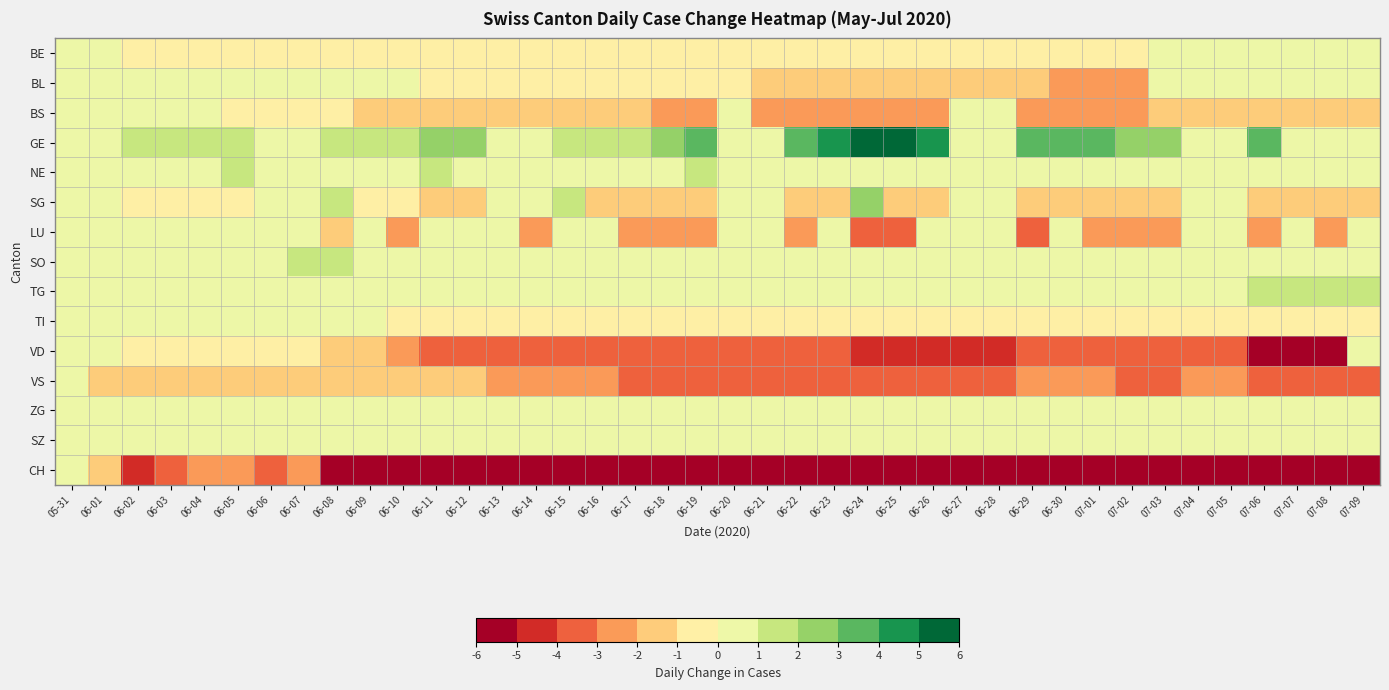

Reading left to right, list all the values displayed in this chart.

BE: 05-31=0	06-01=0	06-02=-1	06-03=-1	06-04=-1	06-05=-1	06-06=-1	06-07=-1	06-08=-1	06-09=-1	06-10=-1	06-11=-1	06-12=-1	06-13=-1	06-14=-1	06-15=-1	06-16=-1	06-17=-1	06-18=-1	06-19=-1	06-20=-1	06-21=-1	06-22=-1	06-23=-1	06-24=-1	06-25=-1	06-26=-1	06-27=-1	06-28=-1	06-29=-1	06-30=-1	07-01=-1	07-02=-1	07-03=0	07-04=0	07-05=0	07-06=0	07-07=0	07-08=0	07-09=0
BL: 05-31=0	06-01=0	06-02=0	06-03=0	06-04=0	06-05=0	06-06=0	06-07=0	06-08=0	06-09=0	06-10=0	06-11=-1	06-12=-1	06-13=-1	06-14=-1	06-15=-1	06-16=-1	06-17=-1	06-18=-1	06-19=-1	06-20=-1	06-21=-2	06-22=-2	06-23=-2	06-24=-2	06-25=-2	06-26=-2	06-27=-2	06-28=-2	06-29=-2	06-30=-3	07-01=-3	07-02=-3	07-03=0	07-04=0	07-05=0	07-06=0	07-07=0	07-08=0	07-09=0
BS: 05-31=0	06-01=0	06-02=0	06-03=0	06-04=0	06-05=-1	06-06=-1	06-07=-1	06-08=-1	06-09=-2	06-10=-2	06-11=-2	06-12=-2	06-13=-2	06-14=-2	06-15=-2	06-16=-2	06-17=-2	06-18=-3	06-19=-3	06-20=0	06-21=-3	06-22=-3	06-23=-3	06-24=-3	06-25=-3	06-26=-3	06-27=0	06-28=0	06-29=-3	06-30=-3	07-01=-3	07-02=-3	07-03=-2	07-04=-2	07-05=-2	07-06=-2	07-07=-2	07-08=-2	07-09=-2
GE: 05-31=0	06-01=0	06-02=1	06-03=1	06-04=1	06-05=1	06-06=0	06-07=0	06-08=1	06-09=1	06-10=1	06-11=2	06-12=2	06-13=0	06-14=0	06-15=1	06-16=1	06-17=1	06-18=2	06-19=3	06-20=0	06-21=0	06-22=3	06-23=4	06-24=5	06-25=5	06-26=4	06-27=0	06-28=0	06-29=3	06-30=3	07-01=3	07-02=2	07-03=2	07-04=0	07-05=0	07-06=3	07-07=0	07-08=0	07-09=0
NE: 05-31=0	06-01=0	06-02=0	06-03=0	06-04=0	06-05=1	06-06=0	06-07=0	06-08=0	06-09=0	06-10=0	06-11=1	06-12=0	06-13=0	06-14=0	06-15=0	06-16=0	06-17=0	06-18=0	06-19=1	06-20=0	06-21=0	06-22=0	06-23=0	06-24=0	06-25=0	06-26=0	06-27=0	06-28=0	06-29=0	06-30=0	07-01=0	07-02=0	07-03=0	07-04=0	07-05=0	07-06=0	07-07=0	07-08=0	07-09=0
SG: 05-31=0	06-01=0	06-02=-1	06-03=-1	06-04=-1	06-05=-1	06-06=0	06-07=0	06-08=1	06-09=-1	06-10=-1	06-11=-2	06-12=-2	06-13=0	06-14=0	06-15=1	06-16=-2	06-17=-2	06-18=-2	06-19=-2	06-20=0	06-21=0	06-22=-2	06-23=-2	06-24=2	06-25=-2	06-26=-2	06-27=0	06-28=0	06-29=-2	06-30=-2	07-01=-2	07-02=-2	07-03=-2	07-04=0	07-05=0	07-06=-2	07-07=-2	07-08=-2	07-09=-2
LU: 05-31=0	06-01=0	06-02=0	06-03=0	06-04=0	06-05=0	06-06=0	06-07=0	06-08=-2	06-09=0	06-10=-3	06-11=0	06-12=0	06-13=0	06-14=-3	06-15=0	06-16=0	06-17=-3	06-18=-3	06-19=-3	06-20=0	06-21=0	06-22=-3	06-23=0	06-24=-4	06-25=-4	06-26=0	06-27=0	06-28=0	06-29=-4	06-30=0	07-01=-3	07-02=-3	07-03=-3	07-04=0	07-05=0	07-06=-3	07-07=0	07-08=-3	07-09=0
SO: 05-31=0	06-01=0	06-02=0	06-03=0	06-04=0	06-05=0	06-06=0	06-07=1	06-08=1	06-09=0	06-10=0	06-11=0	06-12=0	06-13=0	06-14=0	06-15=0	06-16=0	06-17=0	06-18=0	06-19=0	06-20=0	06-21=0	06-22=0	06-23=0	06-24=0	06-25=0	06-26=0	06-27=0	06-28=0	06-29=0	06-30=0	07-01=0	07-02=0	07-03=0	07-04=0	07-05=0	07-06=0	07-07=0	07-08=0	07-09=0
TG: 05-31=0	06-01=0	06-02=0	06-03=0	06-04=0	06-05=0	06-06=0	06-07=0	06-08=0	06-09=0	06-10=0	06-11=0	06-12=0	06-13=0	06-14=0	06-15=0	06-16=0	06-17=0	06-18=0	06-19=0	06-20=0	06-21=0	06-22=0	06-23=0	06-24=0	06-25=0	06-26=0	06-27=0	06-28=0	06-29=0	06-30=0	07-01=0	07-02=0	07-03=0	07-04=0	07-05=0	07-06=1	07-07=1	07-08=1	07-09=1
TI: 05-31=0	06-01=0	06-02=0	06-03=0	06-04=0	06-05=0	06-06=0	06-07=0	06-08=0	06-09=0	06-10=-1	06-11=-1	06-12=-1	06-13=-1	06-14=-1	06-15=-1	06-16=-1	06-17=-1	06-18=-1	06-19=-1	06-20=-1	06-21=-1	06-22=-1	06-23=-1	06-24=-1	06-25=-1	06-26=-1	06-27=-1	06-28=-1	06-29=-1	06-30=-1	07-01=-1	07-02=-1	07-03=-1	07-04=-1	07-05=-1	07-06=-1	07-07=-1	07-08=-1	07-09=-1
VD: 05-31=0	06-01=0	06-02=-1	06-03=-1	06-04=-1	06-05=-1	06-06=-1	06-07=-1	06-08=-2	06-09=-2	06-10=-3	06-11=-4	06-12=-4	06-13=-4	06-14=-4	06-15=-4	06-16=-4	06-17=-4	06-18=-4	06-19=-4	06-20=-4	06-21=-4	06-22=-4	06-23=-4	06-24=-5	06-25=-5	06-26=-5	06-27=-5	06-28=-5	06-29=-4	06-30=-4	07-01=-4	07-02=-4	07-03=-4	07-04=-4	07-05=-4	07-06=-6	07-07=-6	07-08=-6	07-09=0
VS: 05-31=0	06-01=-2	06-02=-2	06-03=-2	06-04=-2	06-05=-2	06-06=-2	06-07=-2	06-08=-2	06-09=-2	06-10=-2	06-11=-2	06-12=-2	06-13=-3	06-14=-3	06-15=-3	06-16=-3	06-17=-4	06-18=-4	06-19=-4	06-20=-4	06-21=-4	06-22=-4	06-23=-4	06-24=-4	06-25=-4	06-26=-4	06-27=-4	06-28=-4	06-29=-3	06-30=-3	07-01=-3	07-02=-4	07-03=-4	07-04=-3	07-05=-3	07-06=-4	07-07=-4	07-08=-4	07-09=-4
ZG: 05-31=0	06-01=0	06-02=0	06-03=0	06-04=0	06-05=0	06-06=0	06-07=0	06-08=0	06-09=0	06-10=0	06-11=0	06-12=0	06-13=0	06-14=0	06-15=0	06-16=0	06-17=0	06-18=0	06-19=0	06-20=0	06-21=0	06-22=0	06-23=0	06-24=0	06-25=0	06-26=0	06-27=0	06-28=0	06-29=0	06-30=0	07-01=0	07-02=0	07-03=0	07-04=0	07-05=0	07-06=0	07-07=0	07-08=0	07-09=0
SZ: 05-31=0	06-01=0	06-02=0	06-03=0	06-04=0	06-05=0	06-06=0	06-07=0	06-08=0	06-09=0	06-10=0	06-11=0	06-12=0	06-13=0	06-14=0	06-15=0	06-16=0	06-17=0	06-18=0	06-19=0	06-20=0	06-21=0	06-22=0	06-23=0	06-24=0	06-25=0	06-26=0	06-27=0	06-28=0	06-29=0	06-30=0	07-01=0	07-02=0	07-03=0	07-04=0	07-05=0	07-06=0	07-07=0	07-08=0	07-09=0
CH: 05-31=0	06-01=-2	06-02=-5	06-03=-4	06-04=-3	06-05=-3	06-06=-4	06-07=-3	06-08=-8	06-09=-10	06-10=-13	06-11=-14	06-12=-15	06-13=-16	06-14=-16	06-15=-17	06-16=-17	06-17=-18	06-18=-18	06-19=-16	06-20=-17	06-21=-18	06-22=-18	06-23=-17	06-24=-17	06-25=-17	06-26=-18	06-27=-18	06-28=-18	06-29=-17	06-30=-18	07-01=-17	07-02=-19	07-03=-17	07-04=-16	07-05=-16	07-06=-17	07-07=-17	07-08=-17	07-09=-17